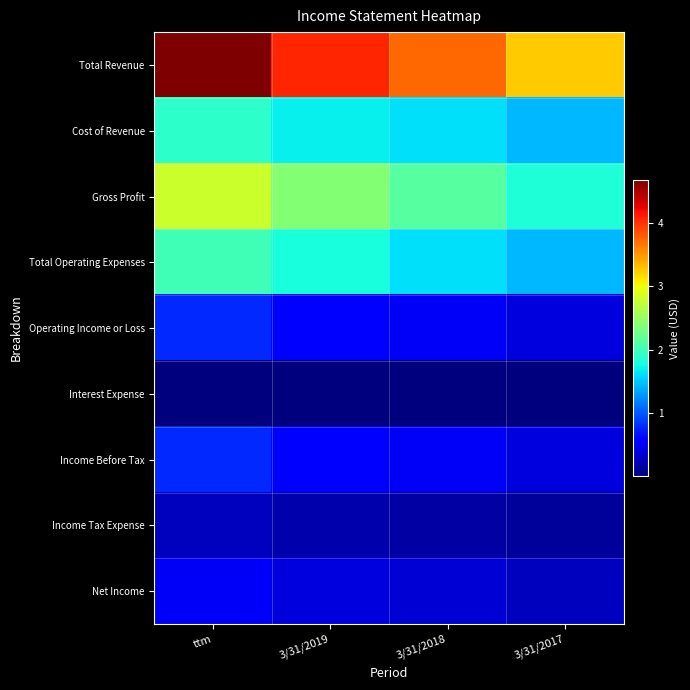

At how many categories does at least one series exceed 42744426?

1